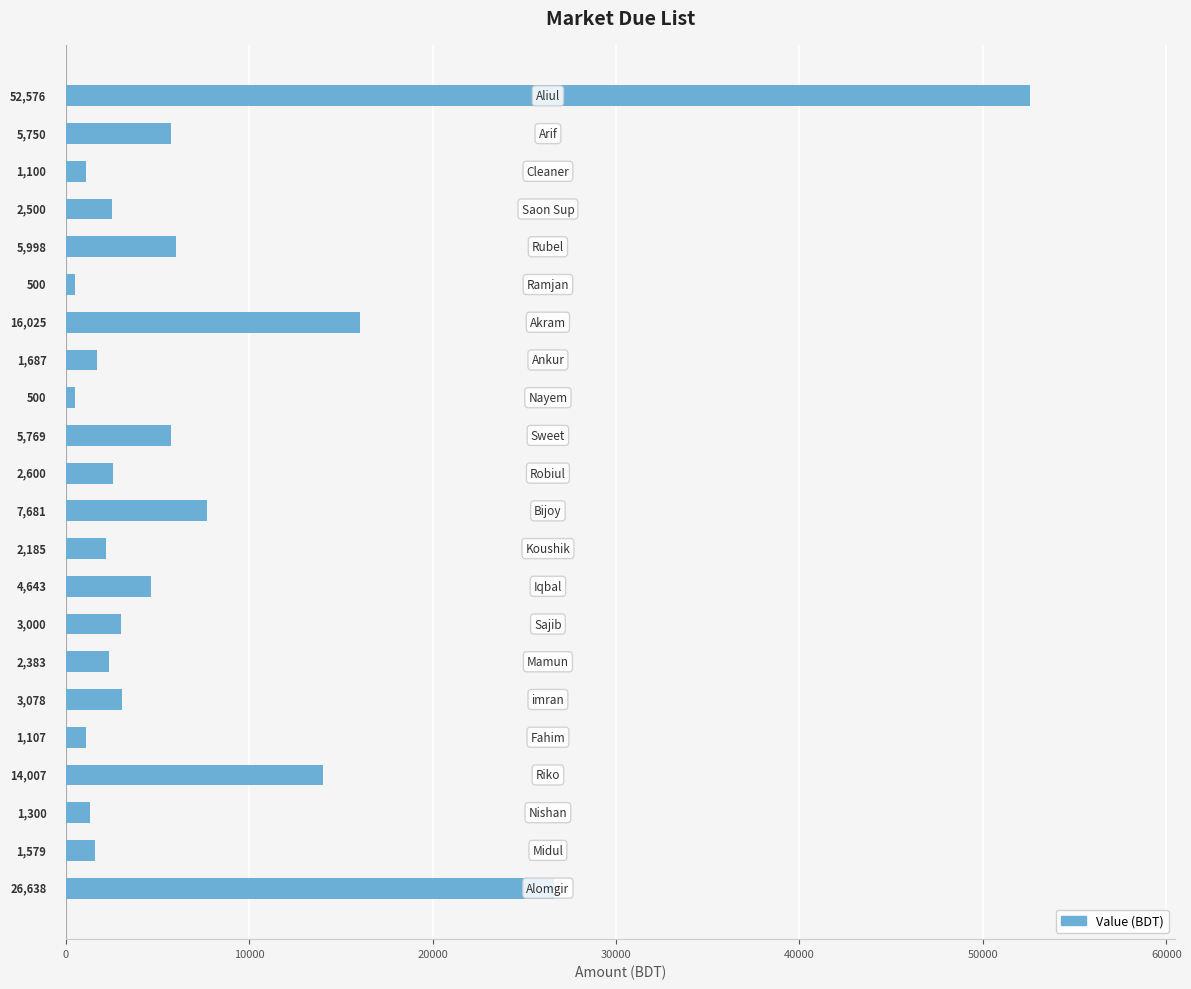

What is the maximum value shown in the chart?

52576